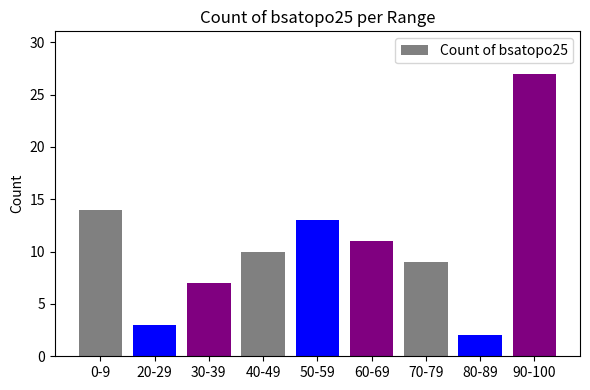

What is the sum of the values at 0-9 and 60-69?

25